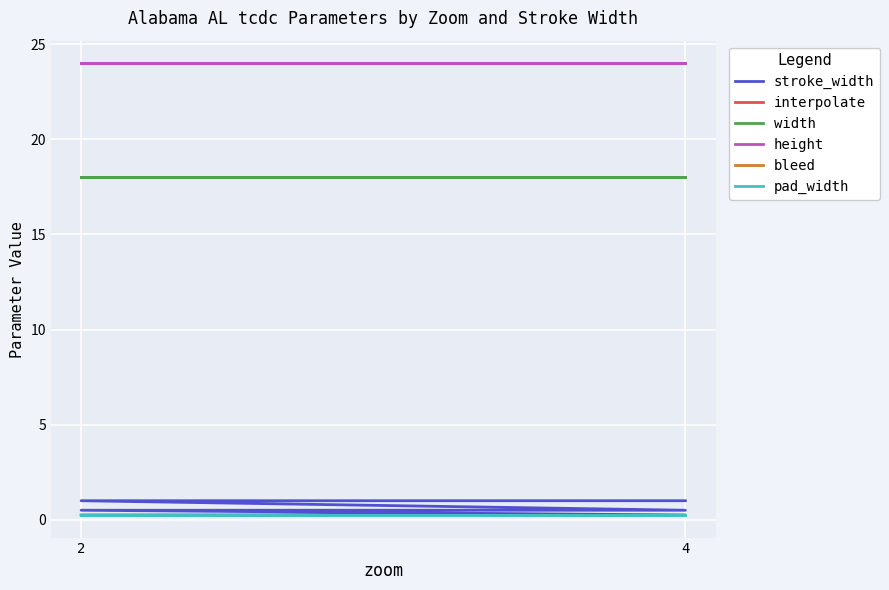

Is it true that height equals 24.0 at 4?

True